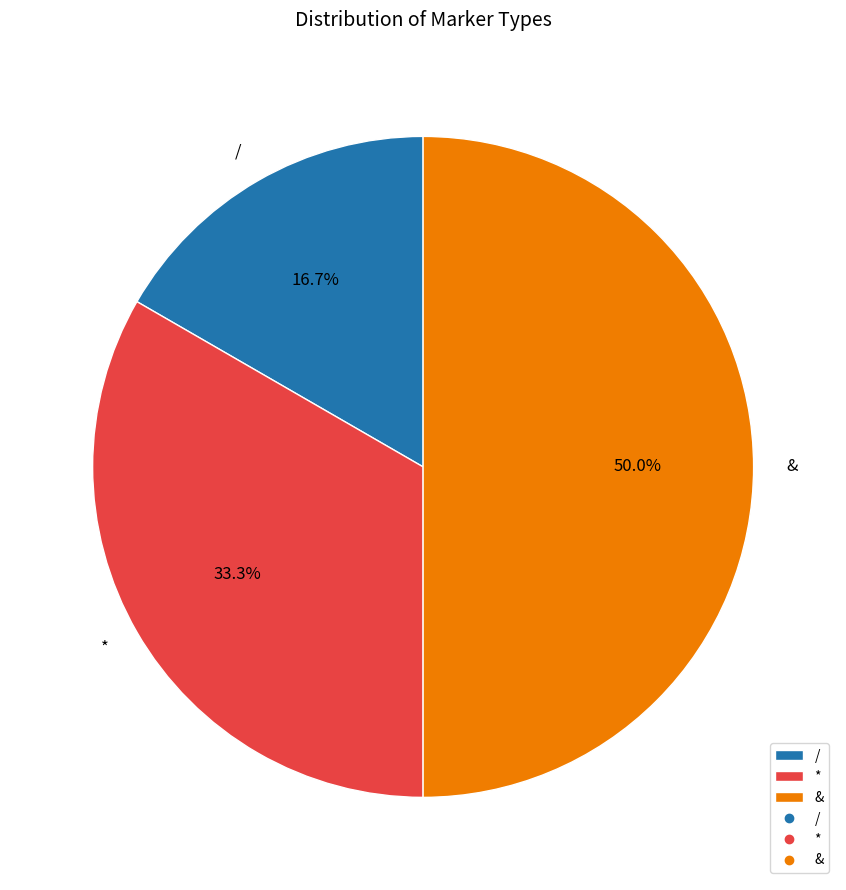

Between & and /, which is larger?

&